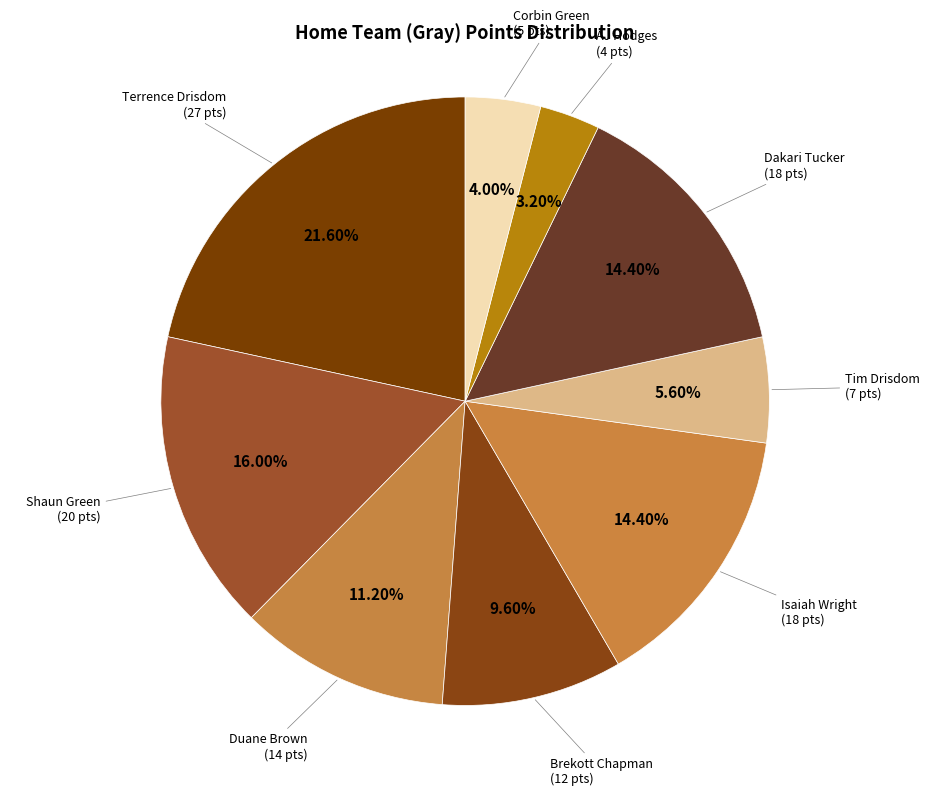

Count the number of slices in the pie.

9